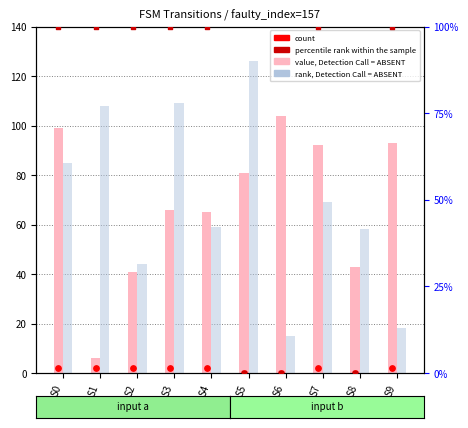

Is the value of rank, Detection Call = ABSENT at S8 greater than the value of count at S2?

Yes